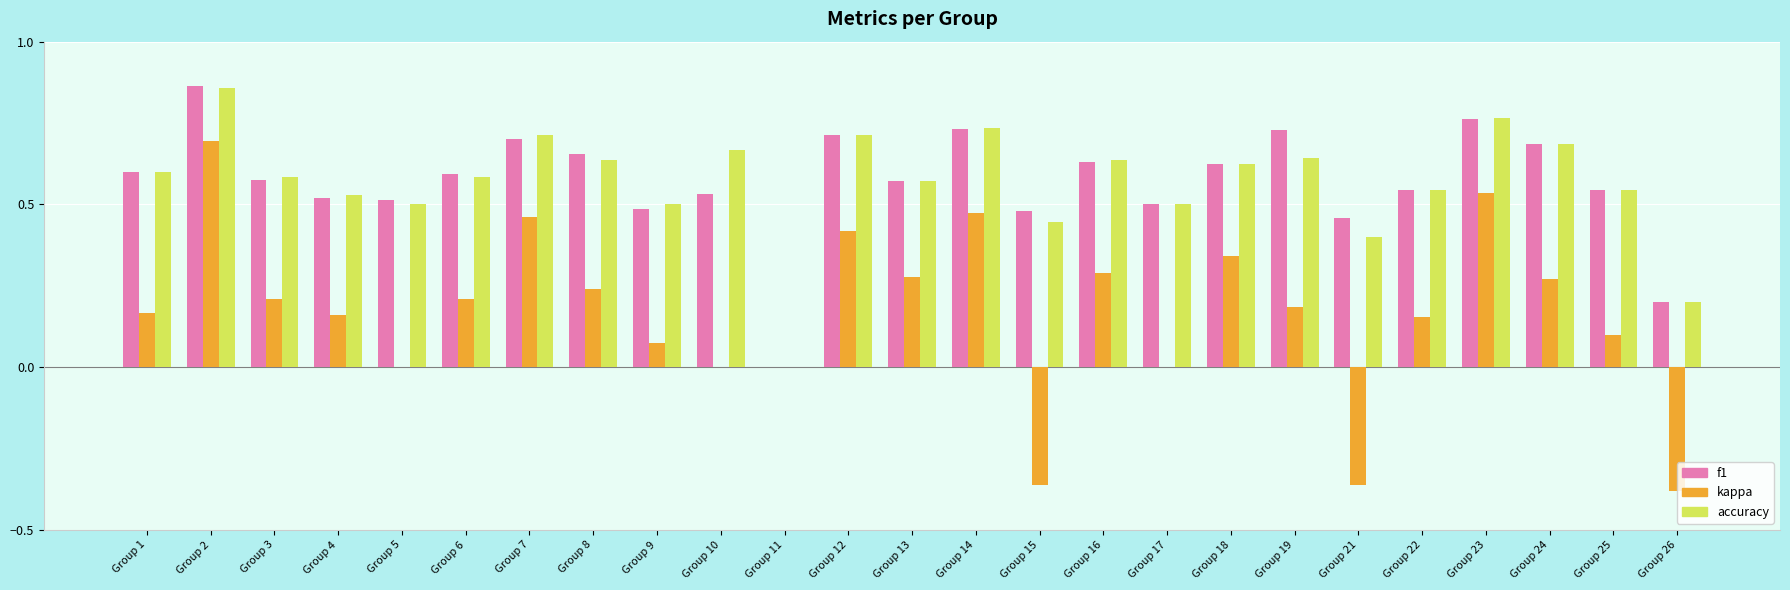

Is the value of kappa at Group 1 greater than the value of f1 at Group 21?

No